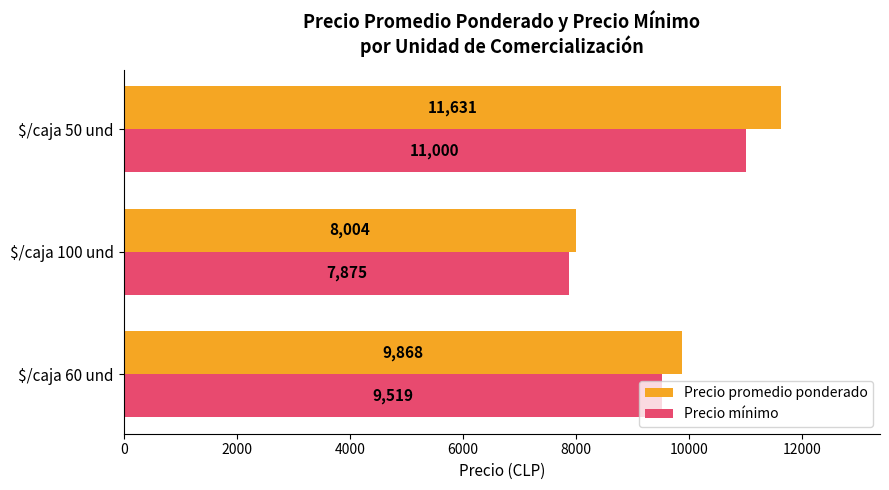

Which series has the widest spread of values?

Precio promedio ponderado